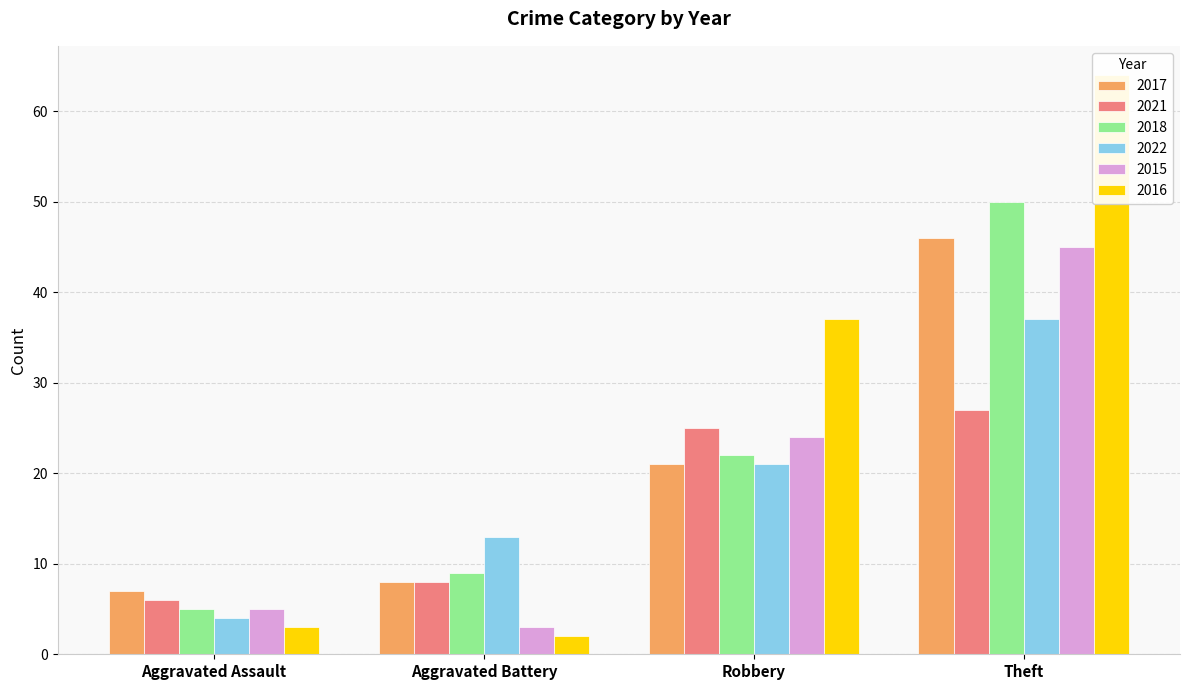

At which category is the sum across all series the highest?

Theft